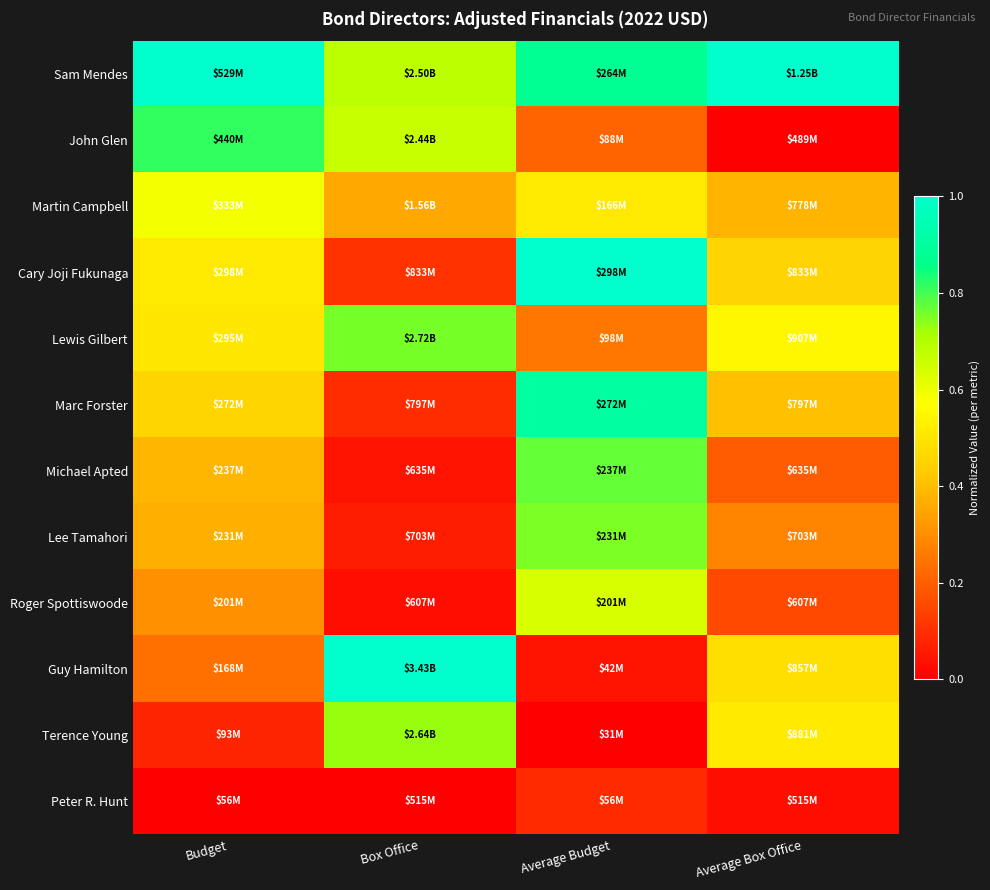

How many categories are shown in the chart?

4